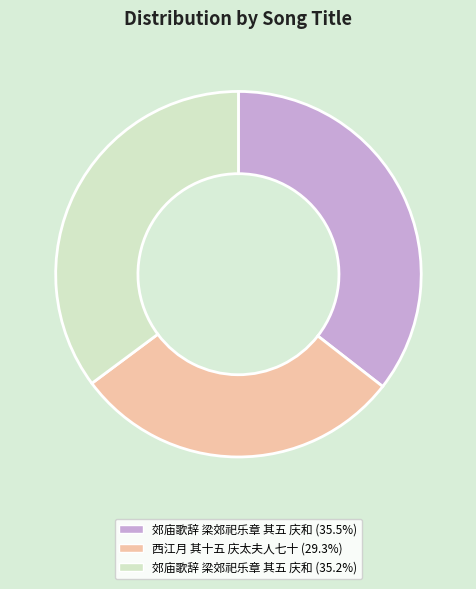

Does any single category account for the majority?

No